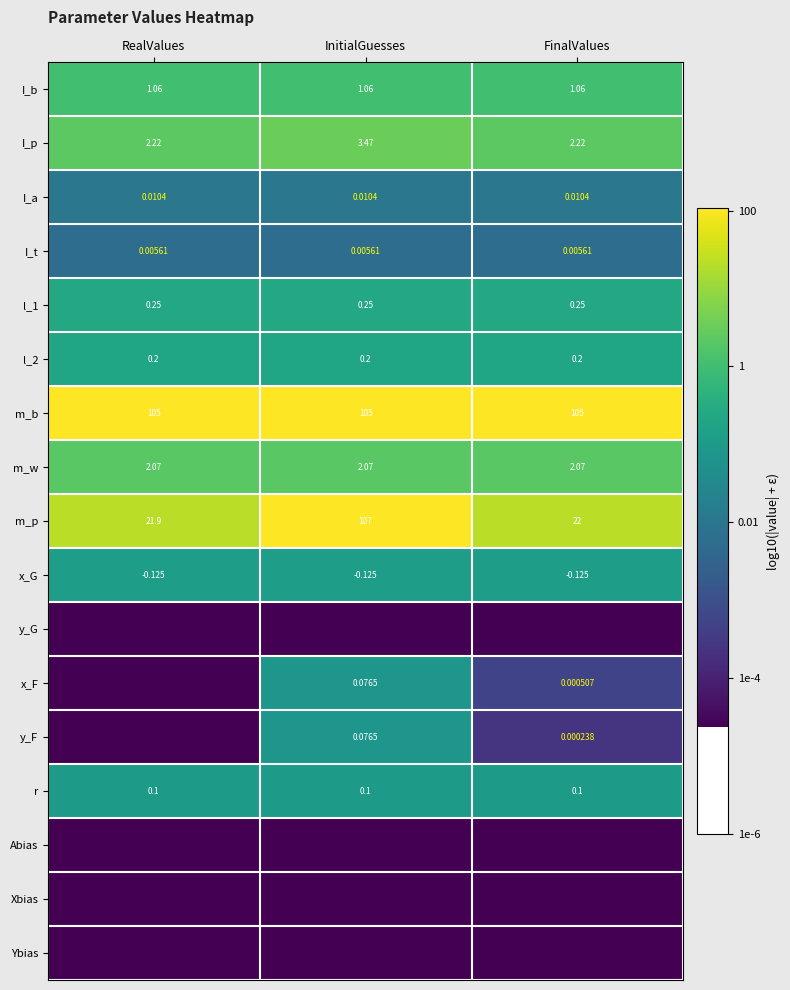

At which label does I_p reach its peak?

InitialGuesses